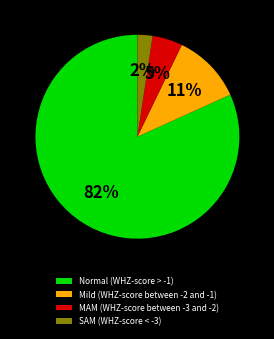

Is there any slice that represents more than half of the pie?

Yes